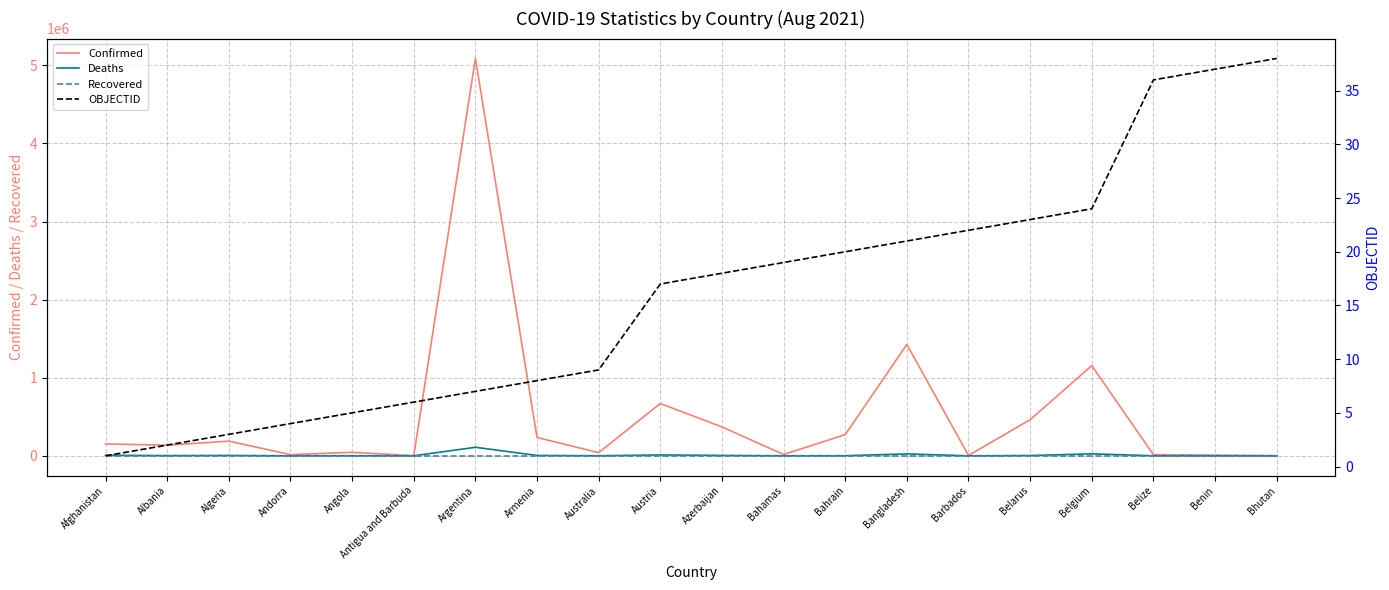

True or false: Deaths and OBJECTID cross at least once.

True